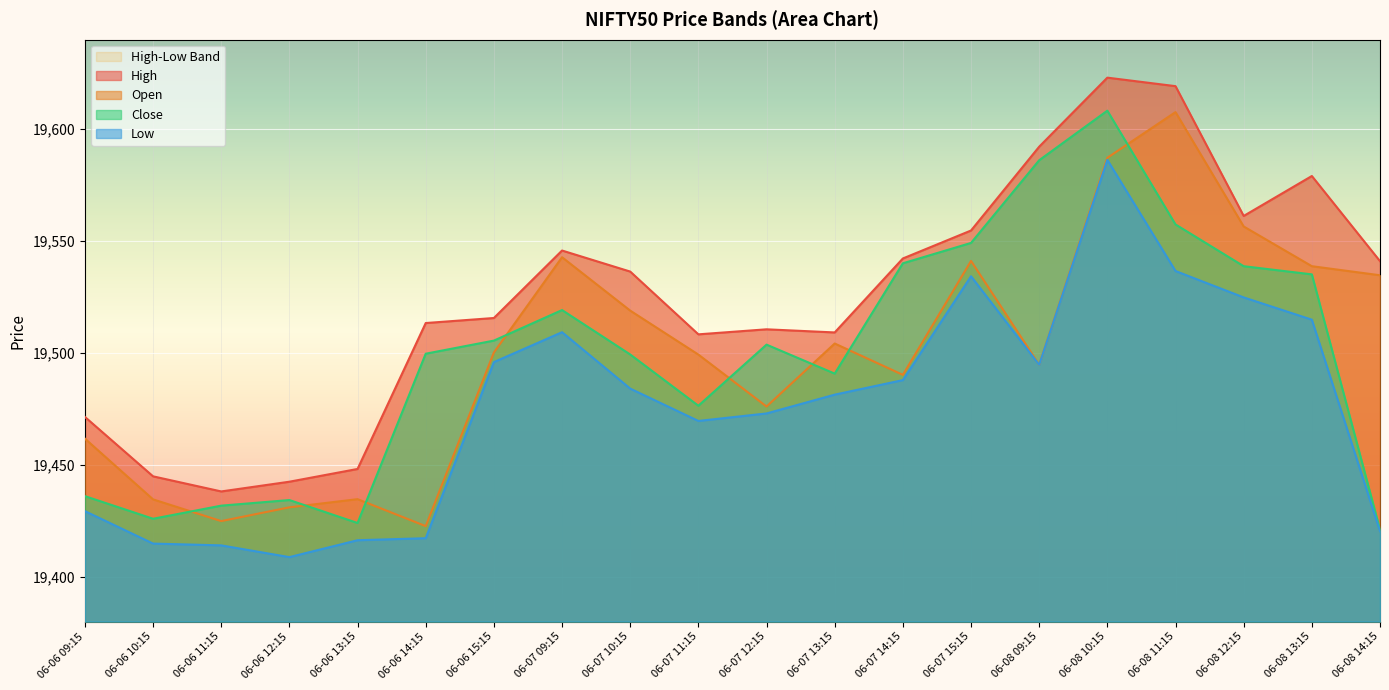

What is the label of the 7th point from the left?

06-06 15:15